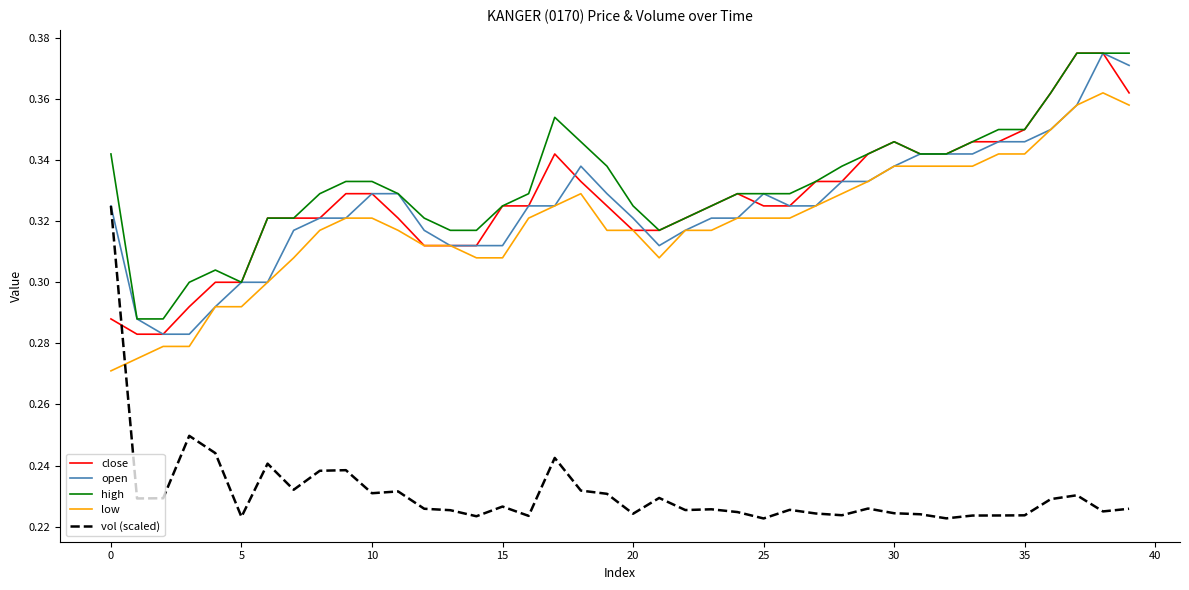

Which series has the largest range (max minus min)?

vol (scaled)